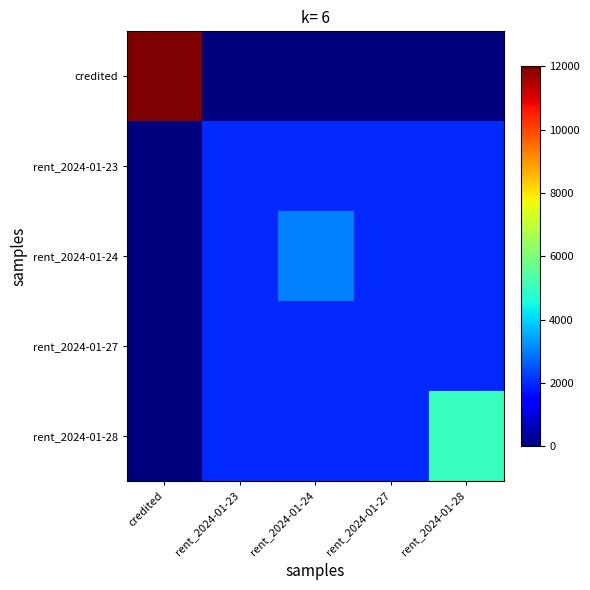

Reading left to right, transcribe all the data shown in this chart.

credited: credited=12000	rent_2024-01-23=0	rent_2024-01-24=0	rent_2024-01-27=0	rent_2024-01-28=0
rent_2024-01-23: credited=0	rent_2024-01-23=2000	rent_2024-01-24=2000	rent_2024-01-27=2000	rent_2024-01-28=2000
rent_2024-01-24: credited=0	rent_2024-01-23=2000	rent_2024-01-24=3000	rent_2024-01-27=2000	rent_2024-01-28=2000
rent_2024-01-27: credited=0	rent_2024-01-23=2000	rent_2024-01-24=2000	rent_2024-01-27=2000	rent_2024-01-28=2000
rent_2024-01-28: credited=0	rent_2024-01-23=2000	rent_2024-01-24=2000	rent_2024-01-27=2000	rent_2024-01-28=5000